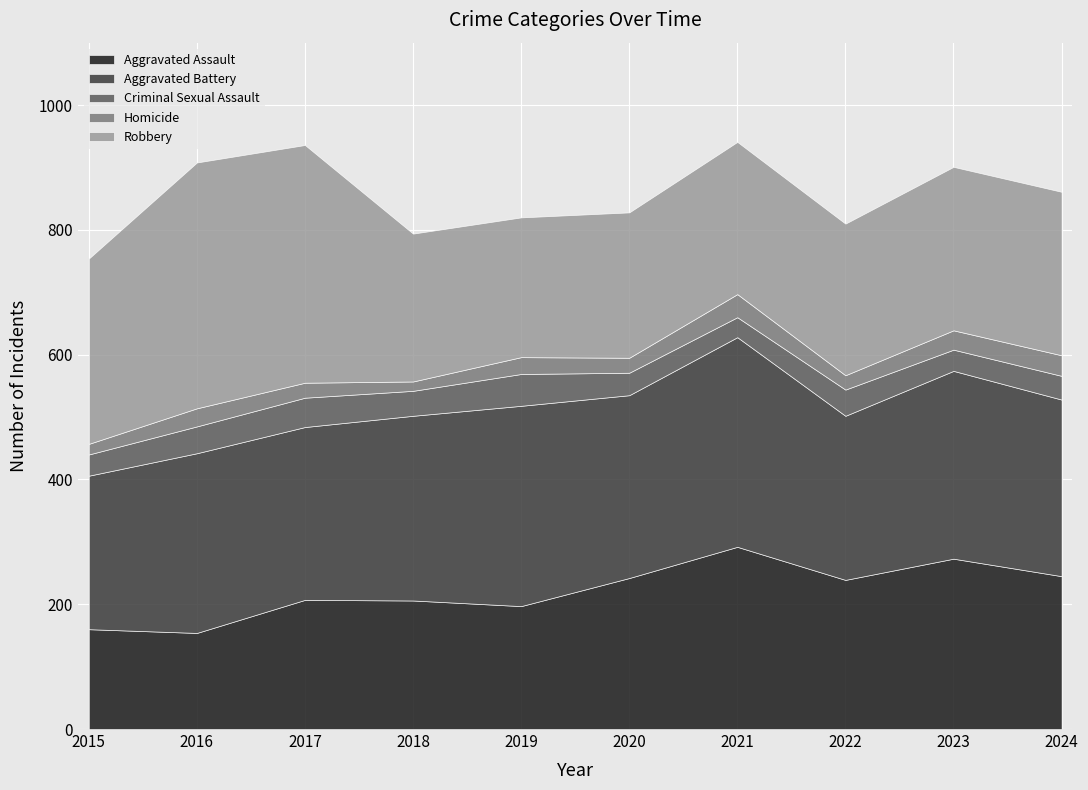

Is it true that Robbery equals 394 at 2016?

True